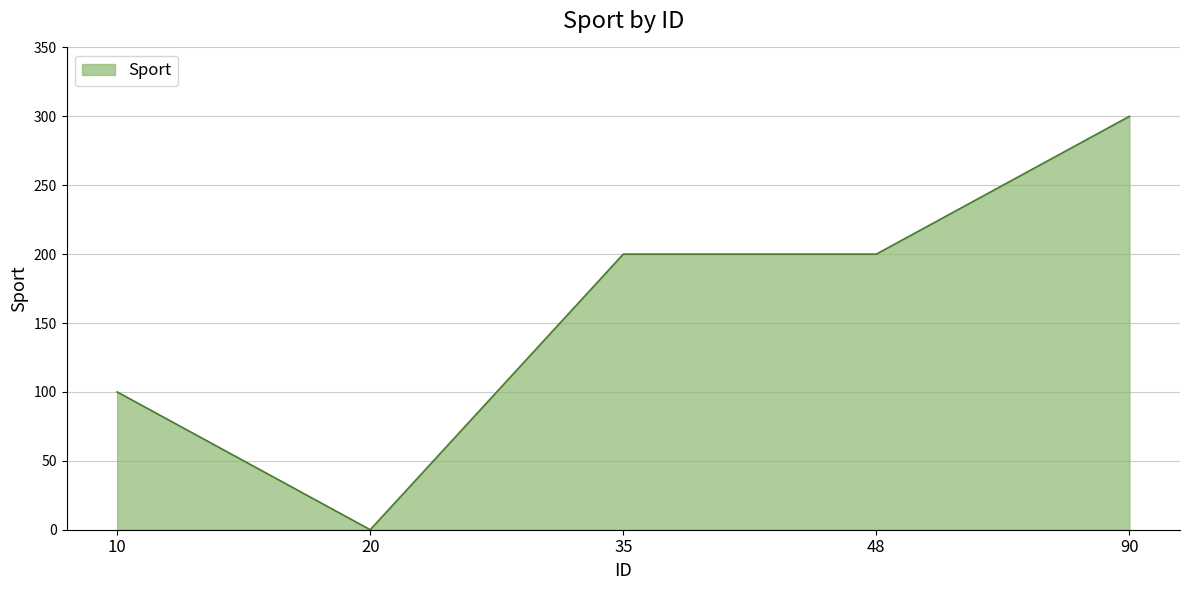

At which category does the data reach its first local valley?

20